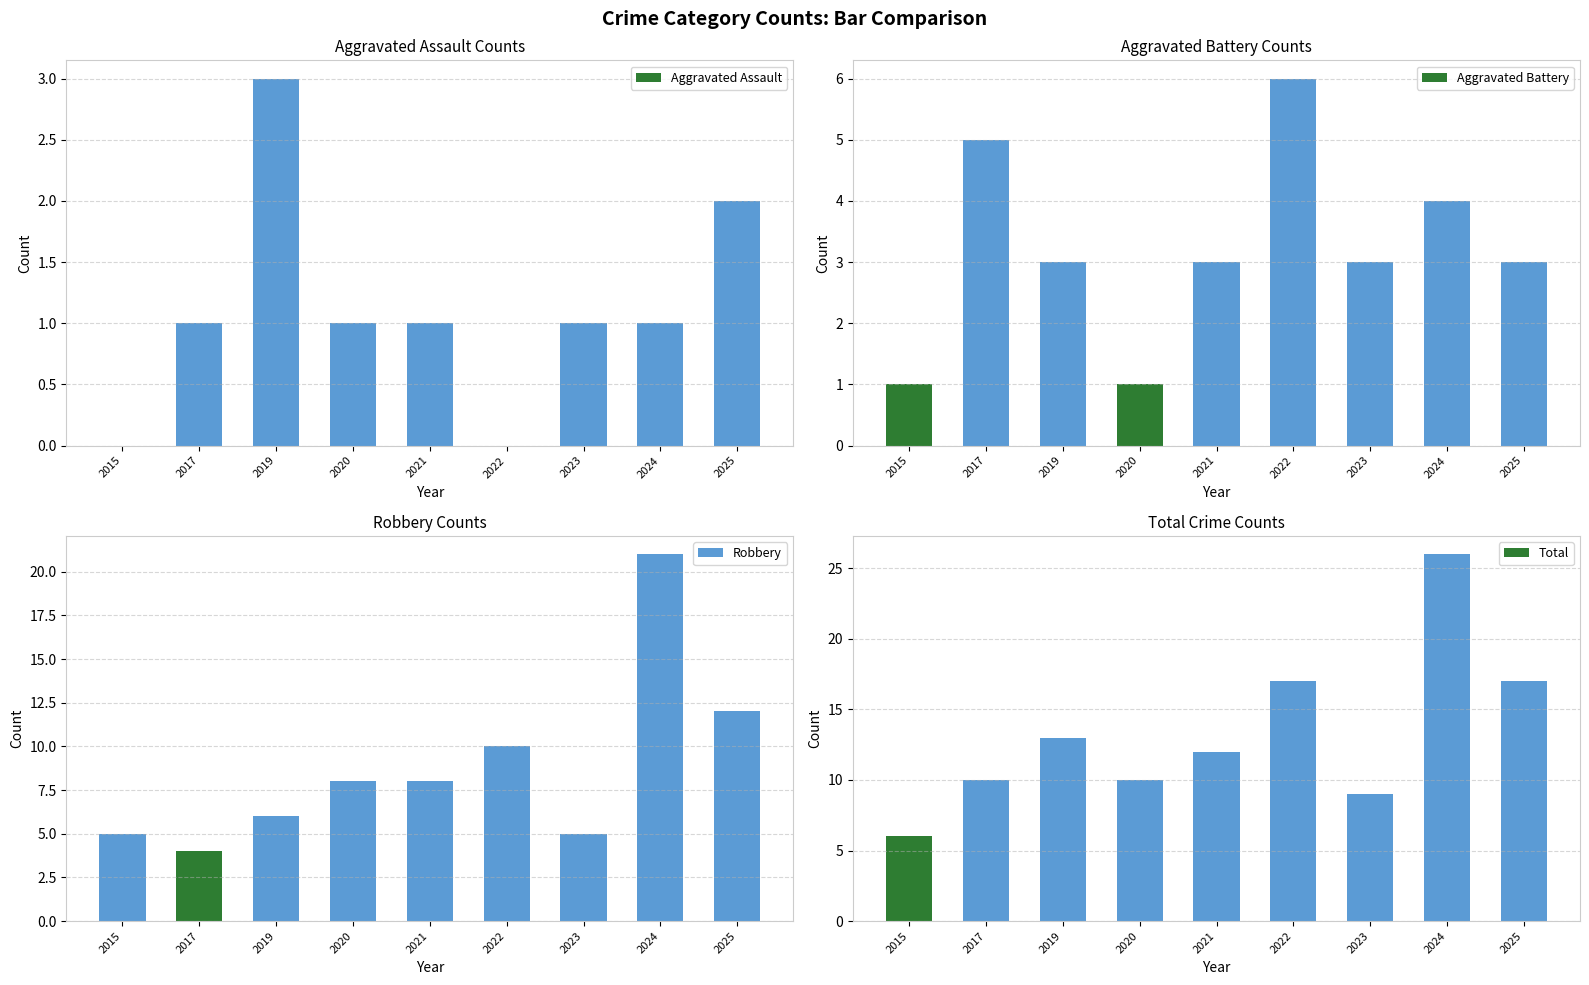

What is the difference between the maximum and second lowest values in the Aggravated Battery series?

5